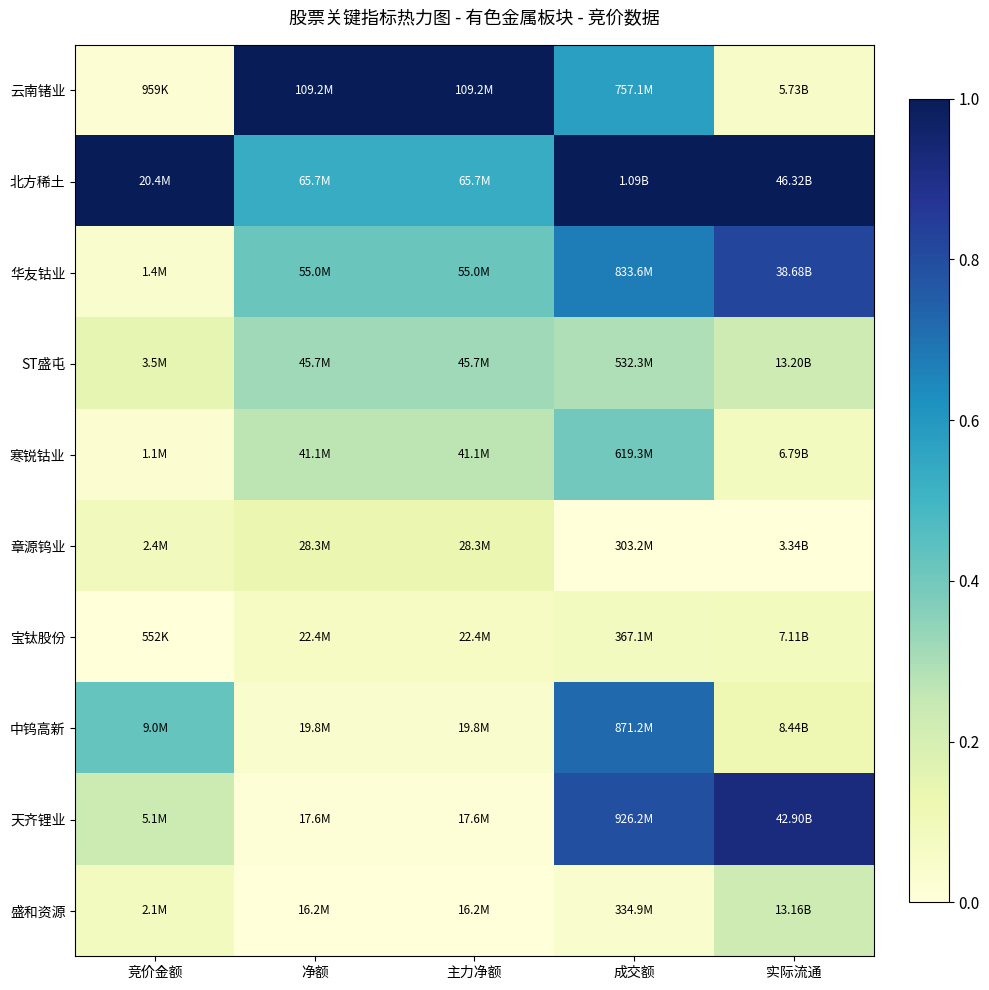

Reading left to right, what are all the values shown in this chart?

云南锗业: 竞价金额=0.0	净额=1.0	主力净额=1.0	成交额=0.6	实际流通=0.1
北方稀土: 竞价金额=1.0	净额=0.5	主力净额=0.5	成交额=1.0	实际流通=1.0
华友钴业: 竞价金额=0.0	净额=0.4	主力净额=0.4	成交额=0.7	实际流通=0.8
ST盛屯: 竞价金额=0.1	净额=0.3	主力净额=0.3	成交额=0.3	实际流通=0.2
寒锐钴业: 竞价金额=0.0	净额=0.3	主力净额=0.3	成交额=0.4	实际流通=0.1
章源钨业: 竞价金额=0.1	净额=0.1	主力净额=0.1	成交额=0.0	实际流通=0.0
宝钛股份: 竞价金额=0.0	净额=0.1	主力净额=0.1	成交额=0.1	实际流通=0.1
中钨高新: 竞价金额=0.4	净额=0.0	主力净额=0.0	成交额=0.7	实际流通=0.1
天齐锂业: 竞价金额=0.2	净额=0.0	主力净额=0.0	成交额=0.8	实际流通=0.9
盛和资源: 竞价金额=0.1	净额=0.0	主力净额=0.0	成交额=0.0	实际流通=0.2